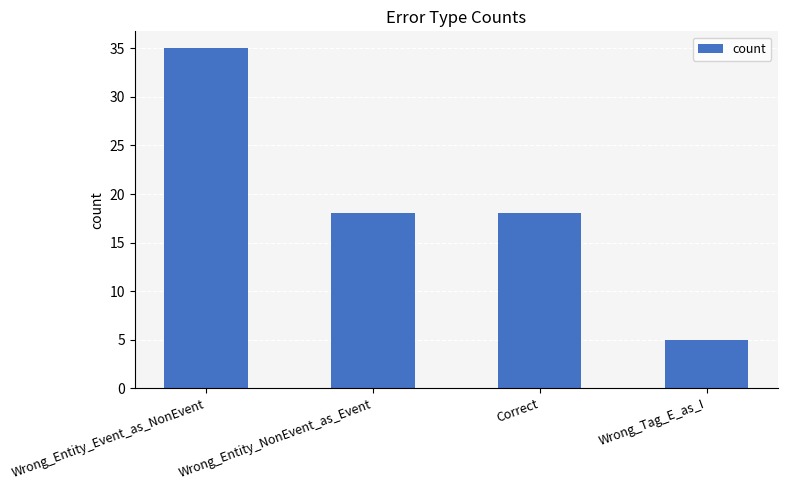

At which category does the chart reach its minimum across all series?

Wrong_Tag_E_as_I